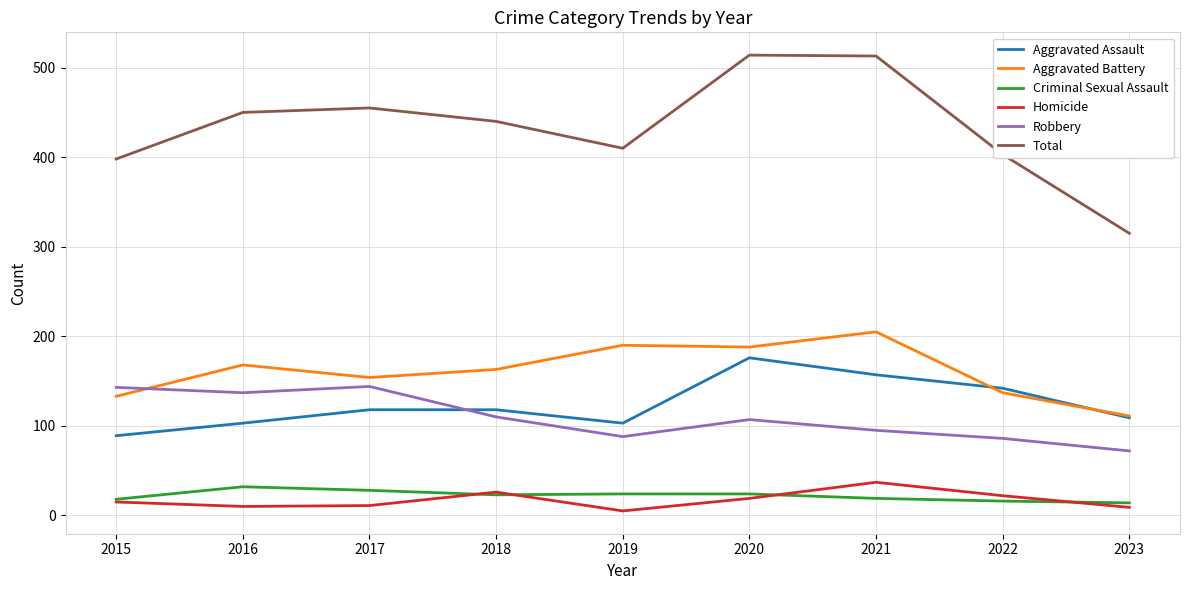

How many lines are shown in the chart?

6